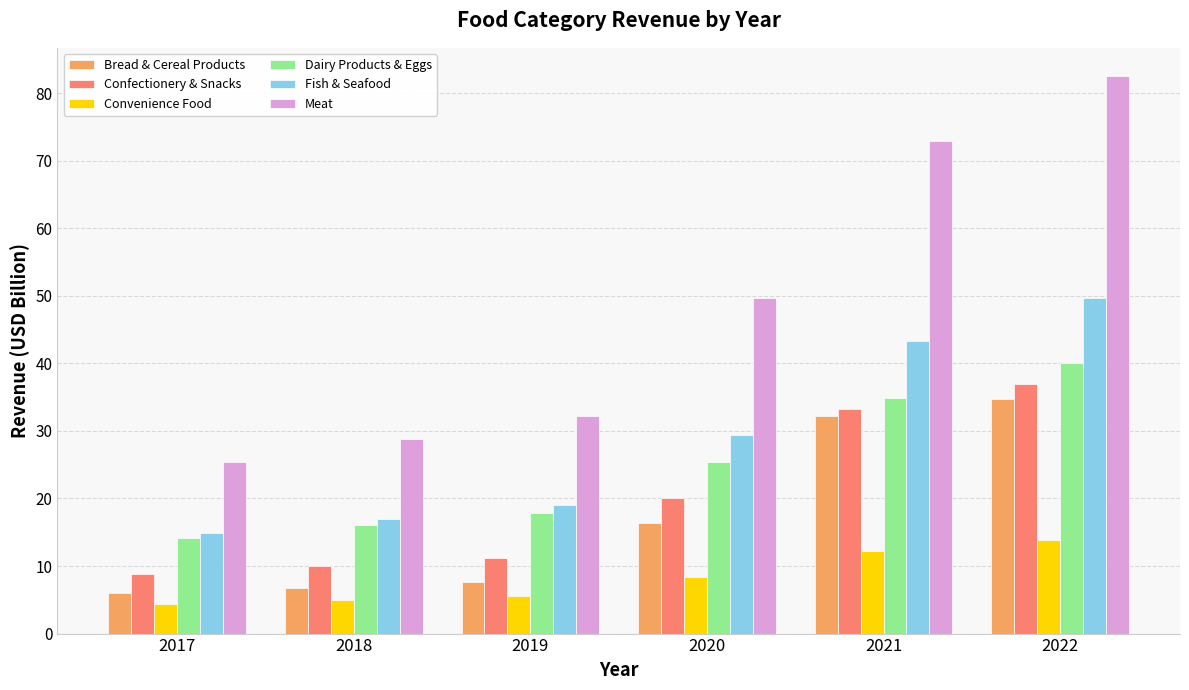

What is the difference between the maximum and minimum values in the Meat series?

57.2